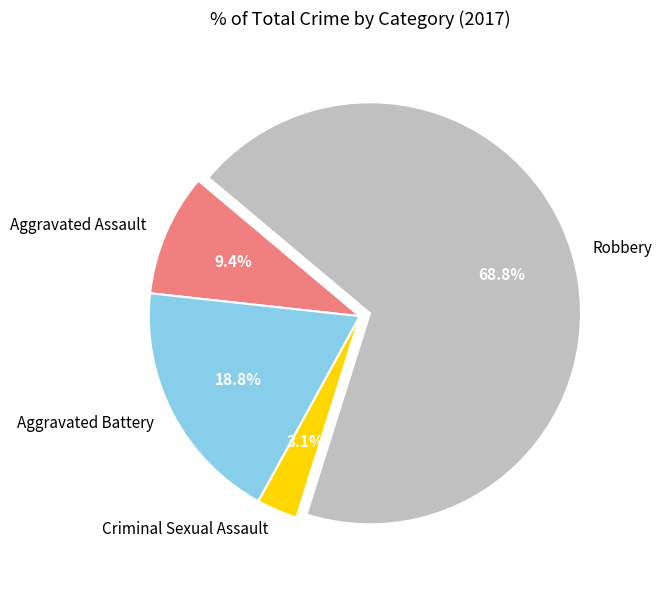

How many segments does this pie chart have?

4